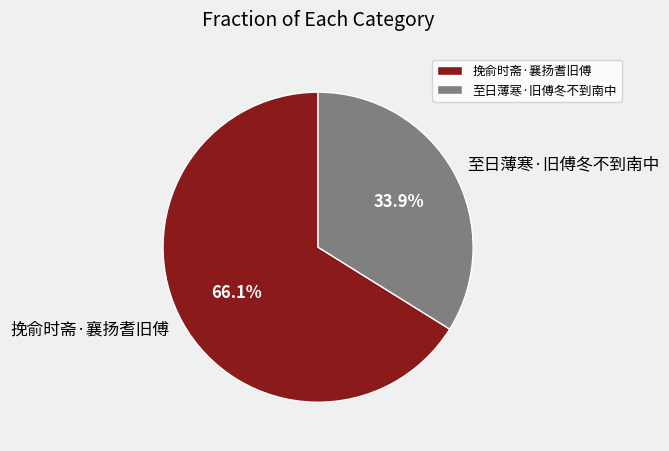

How many slices are in this pie chart?

2